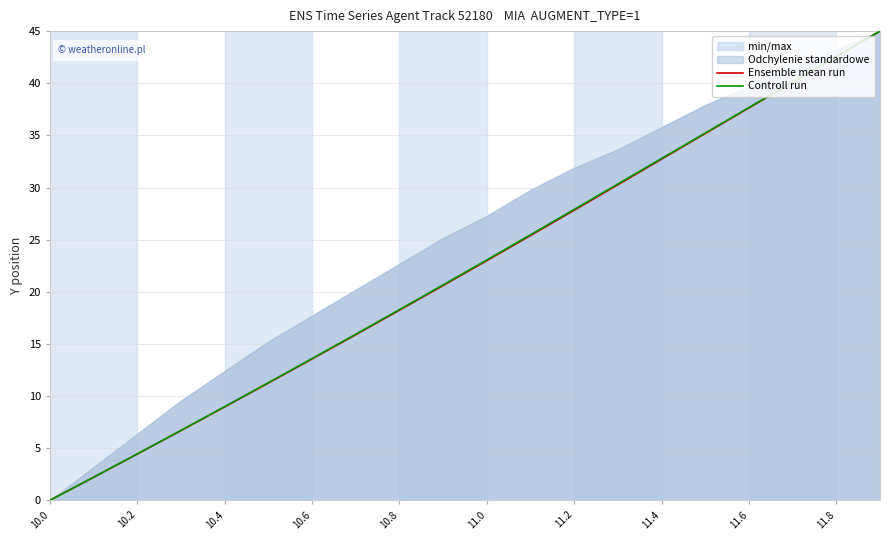

True or false: Ensemble mean run has more than 0 points higher than both neighbors.

False